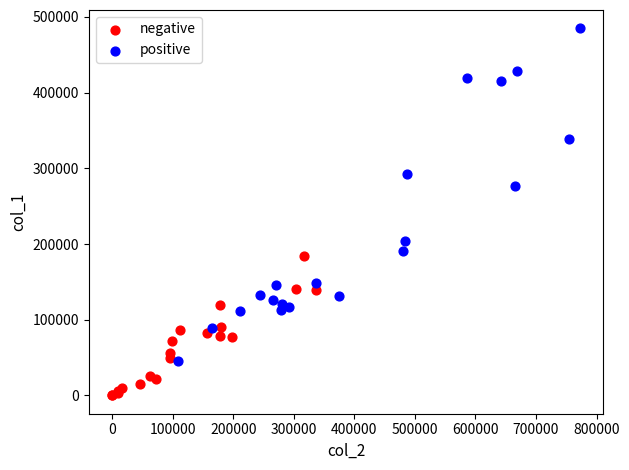

What are all the series names shown in the legend?

negative, positive